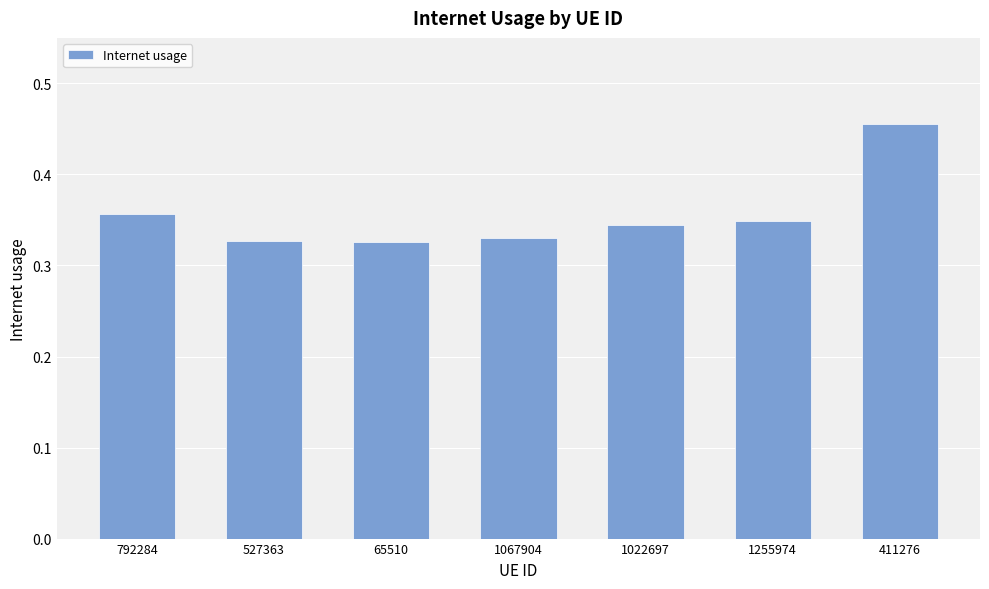

How many values are between 0 and 1?

7